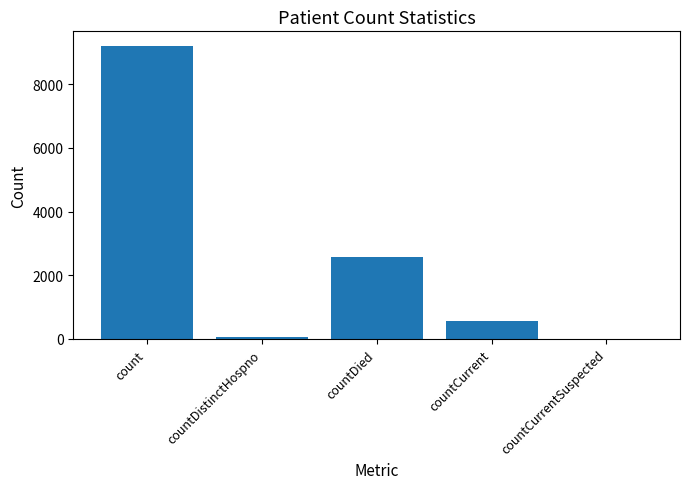

Between countCurrentSuspected and countCurrent, which is larger?

countCurrent